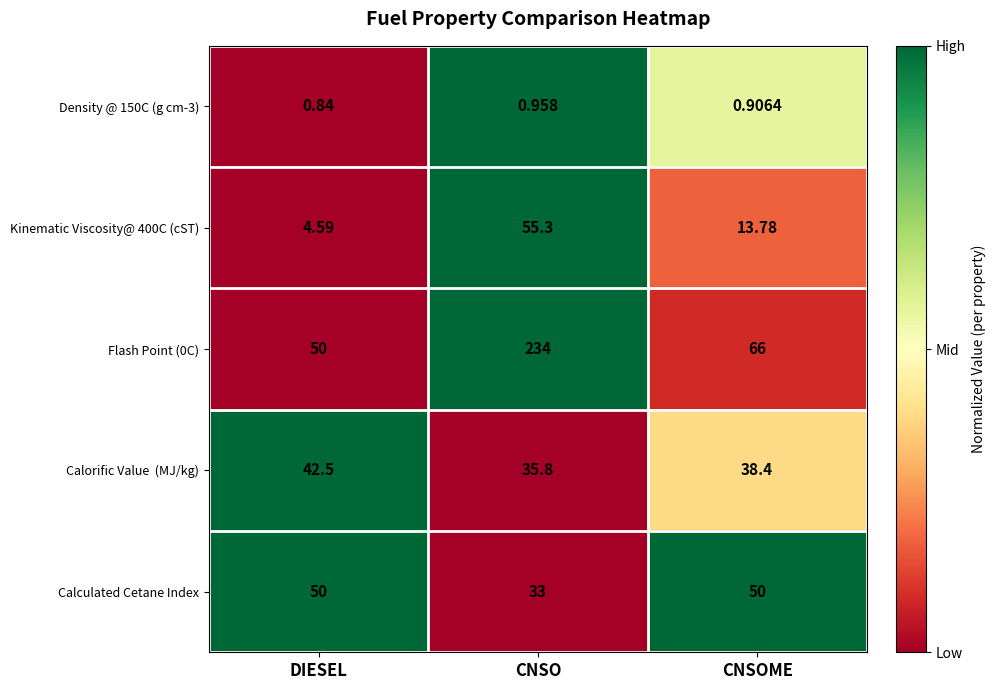

What is the total value across all series at DIESEL?

147.9